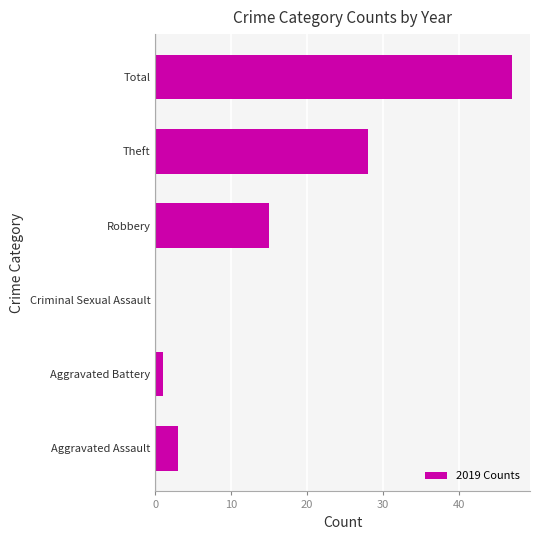

The chart shows a value of 28 at Theft. True or false?

True